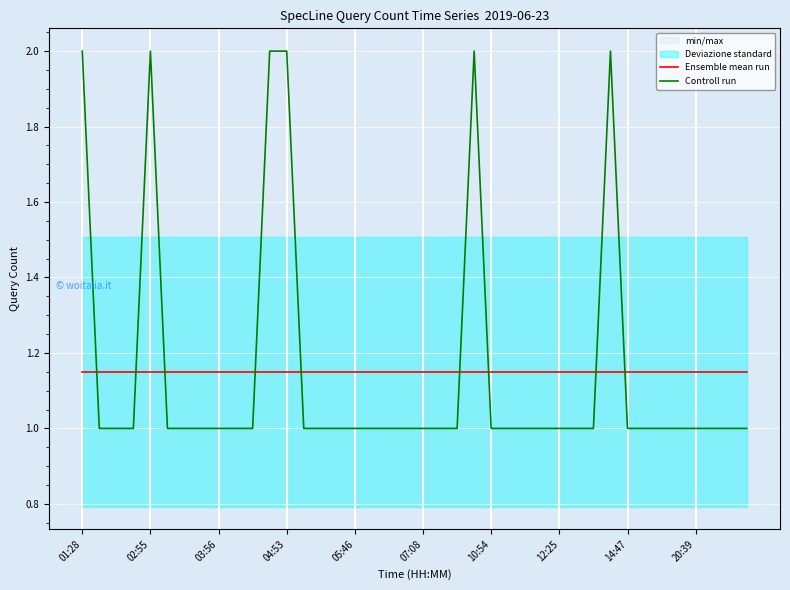

True or false: Controll run has a value of 1.0 at 17.

True